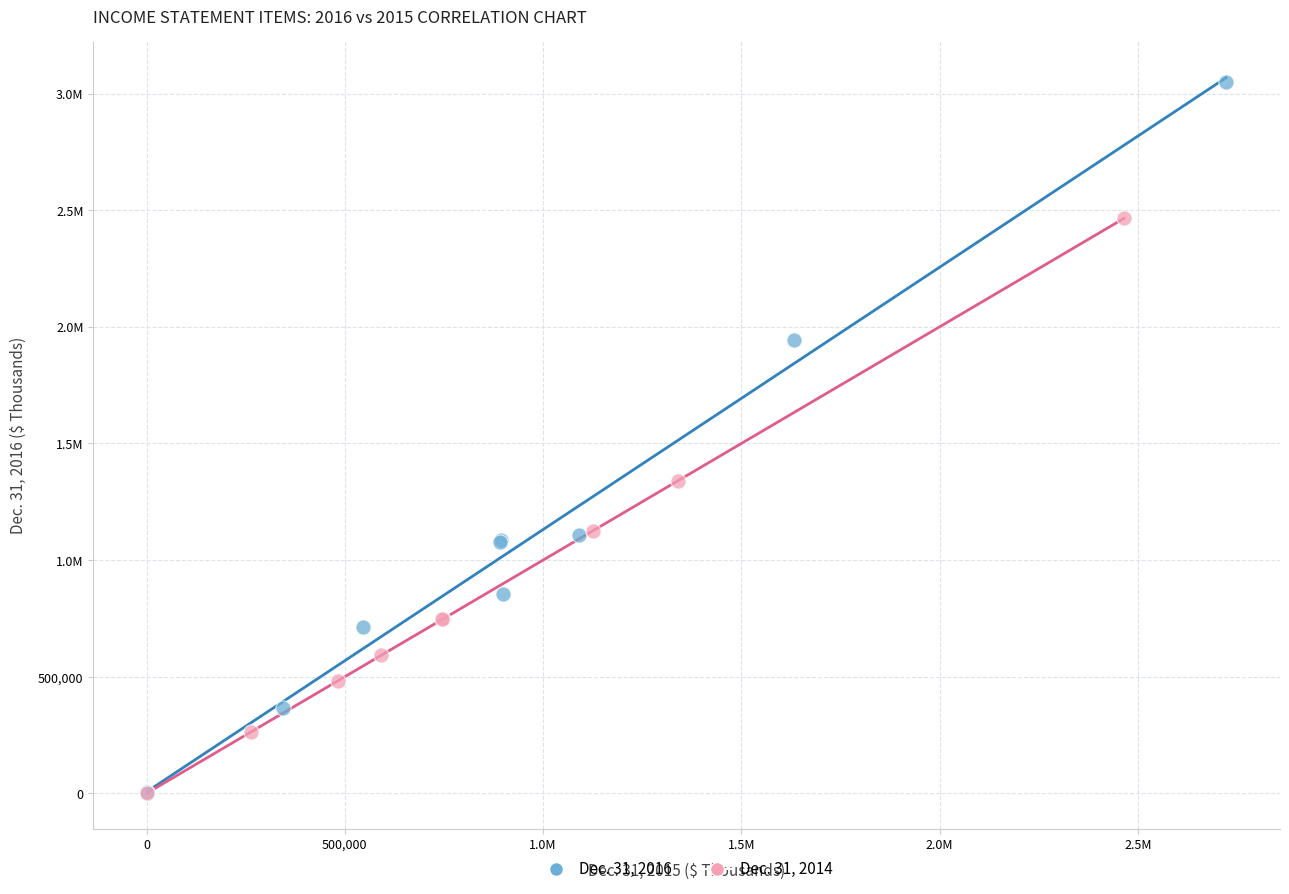

What are all the series names shown in the legend?

Dec. 31, 2016, Dec. 31, 2014